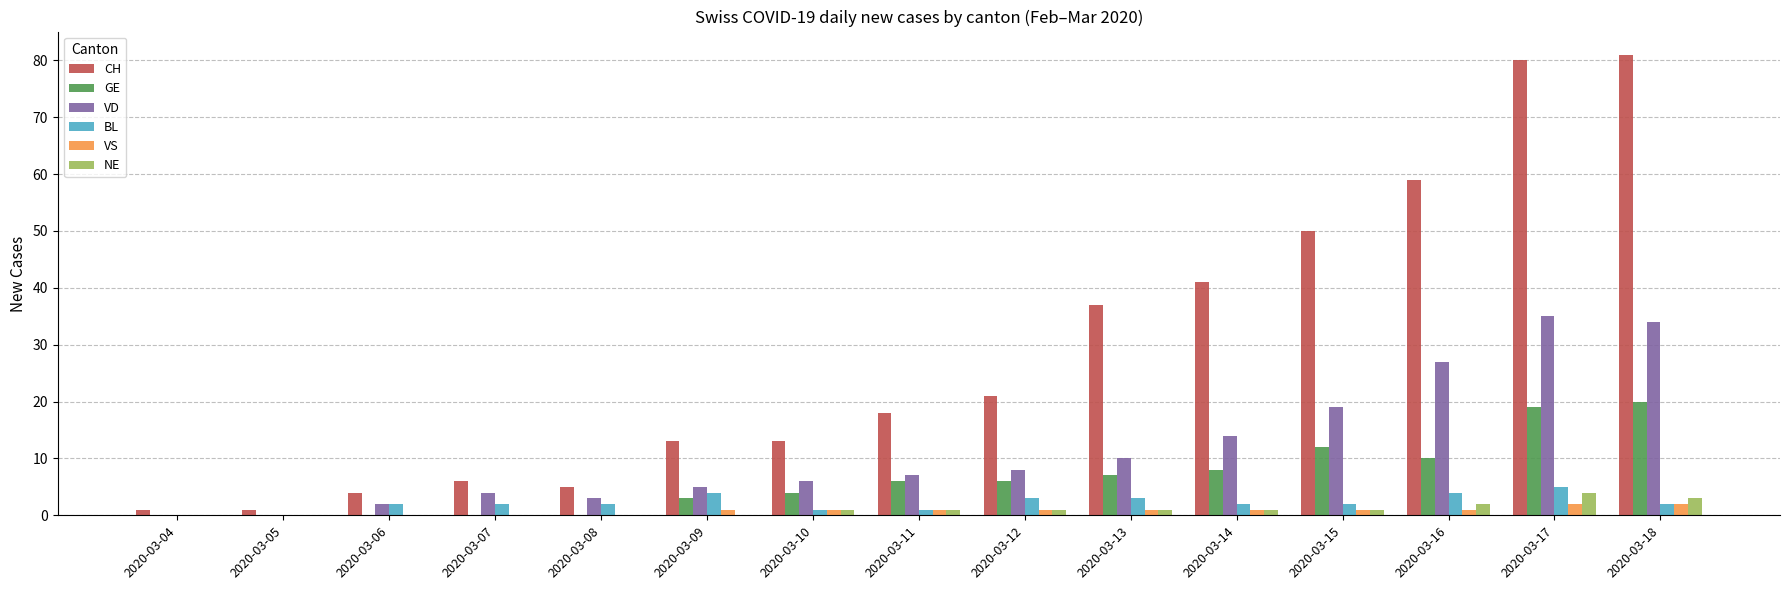

Count the number of categories in the chart.

15